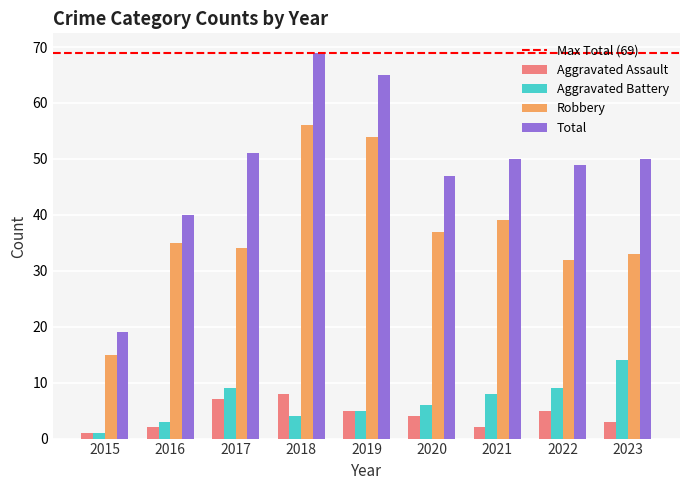

Rank the series by their maximum value, from lowest to highest.

Aggravated Assault, Aggravated Battery, Robbery, Total